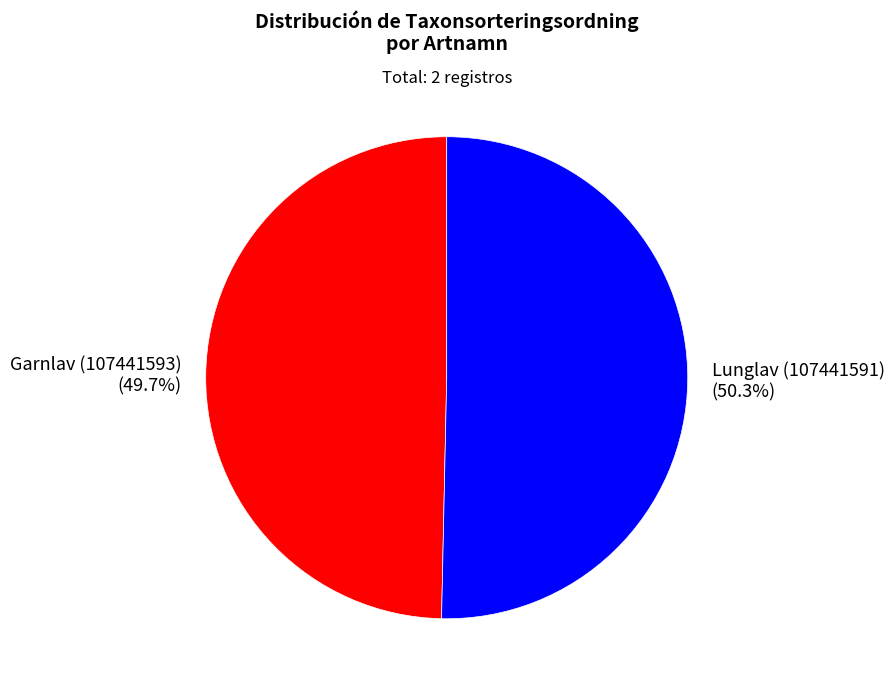

Does Garnlav (107441593) account for over 50% of the chart?

No